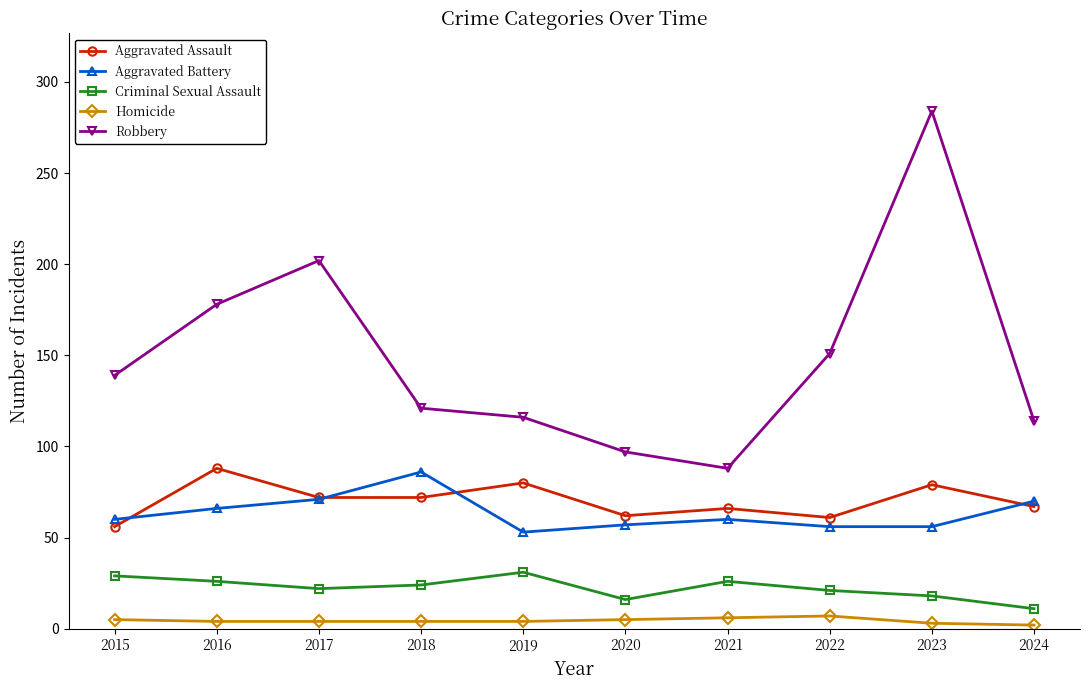

Where is the first local maximum for Aggravated Assault?

2016